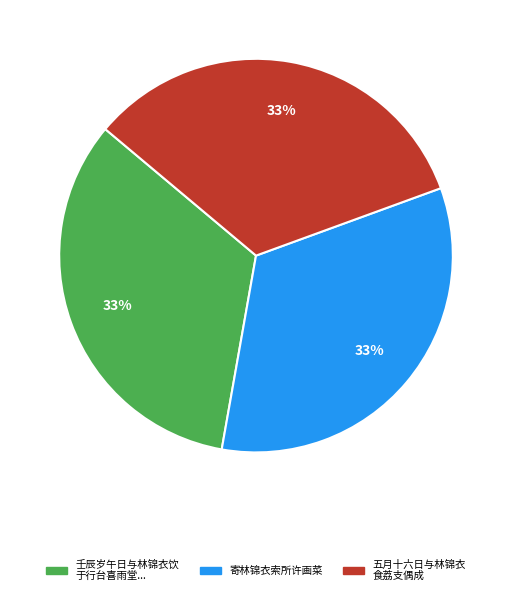

How many slices are in this pie chart?

3